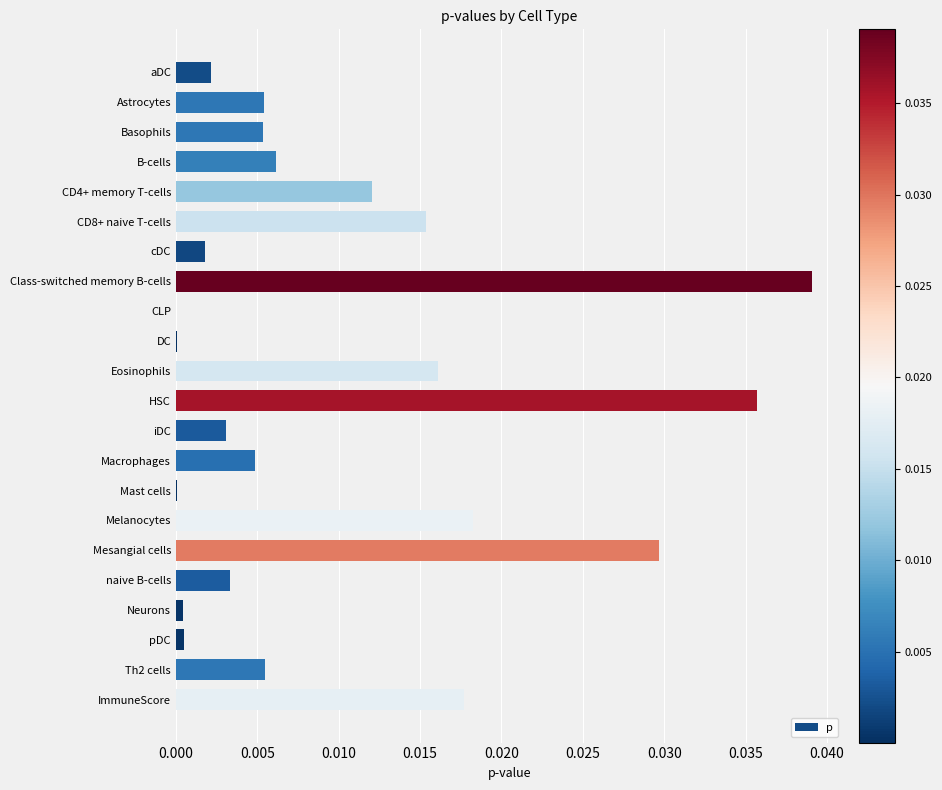

Does the chart contain stacked bars?

No